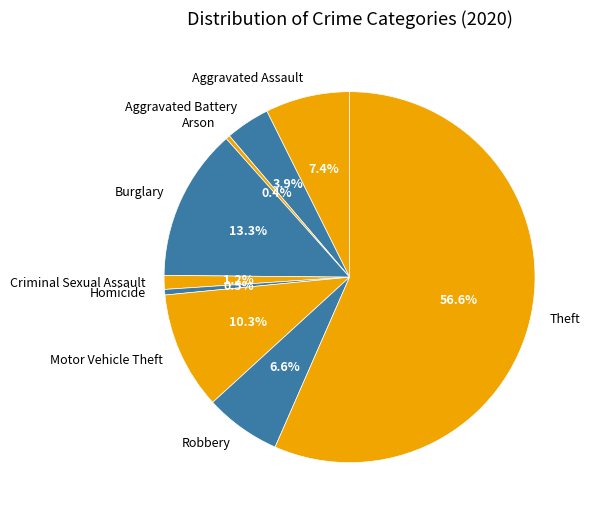

What is the ratio of the value at Arson to the value at Criminal Sexual Assault?

0.3